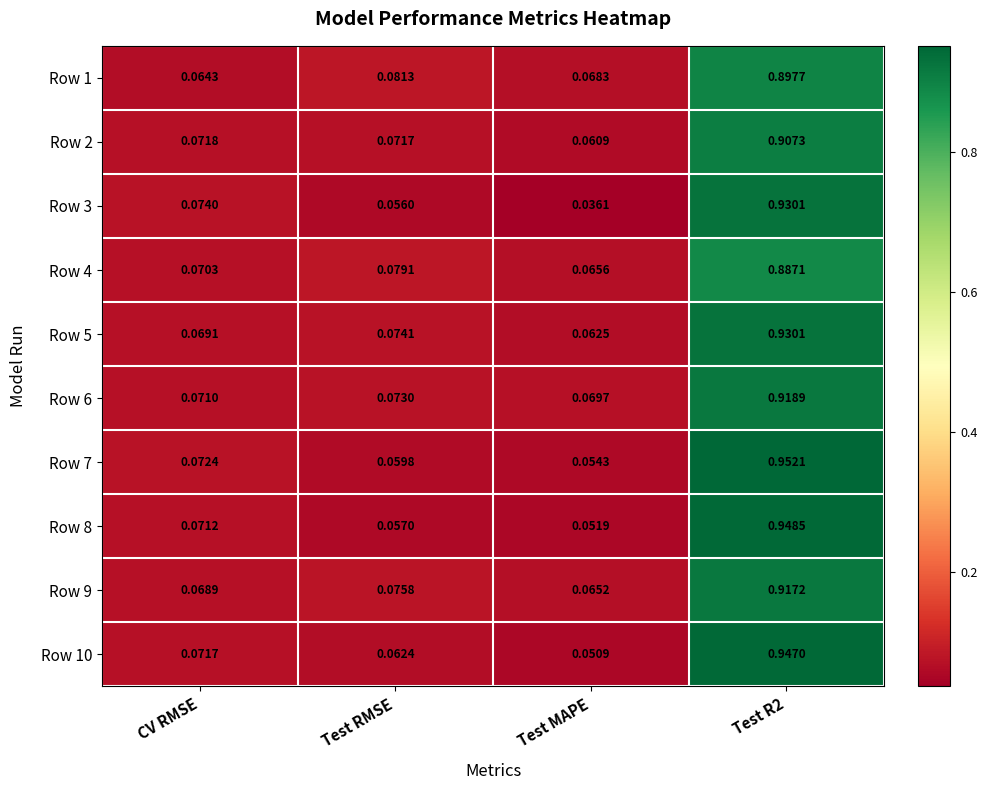

At which category is the sum across all series the highest?

Test R2